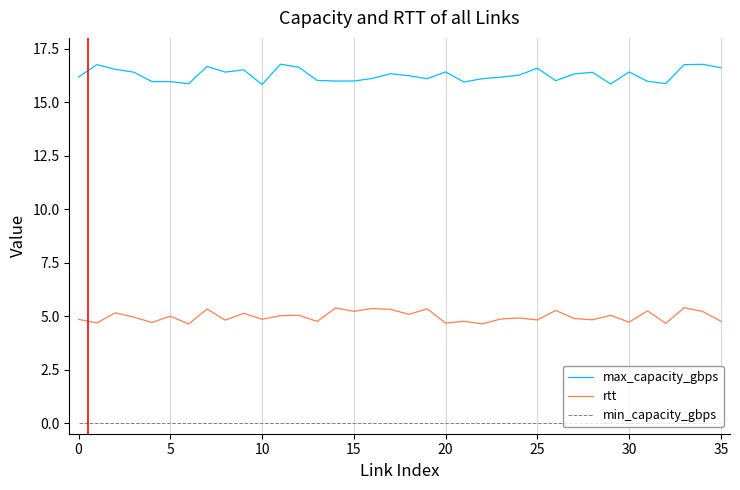

What are all the series names shown in the legend?

max_capacity_gbps, rtt, min_capacity_gbps